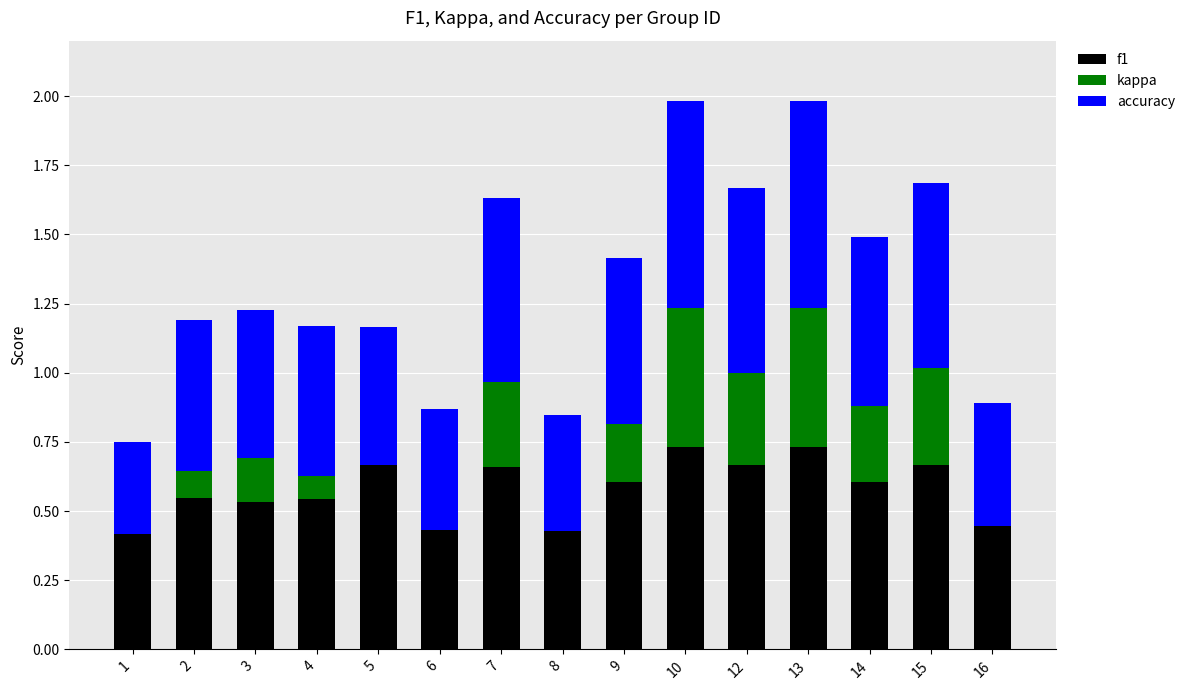

Is it true that f1 equals 0.3 at 10?

False